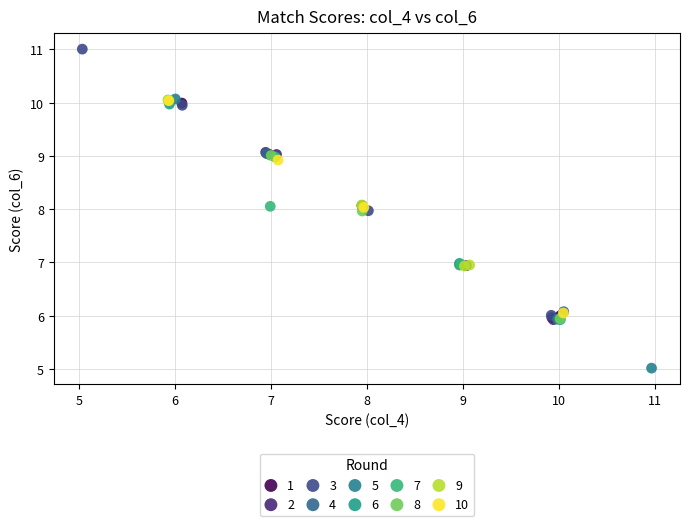

Which series contains the highest Y value?

3